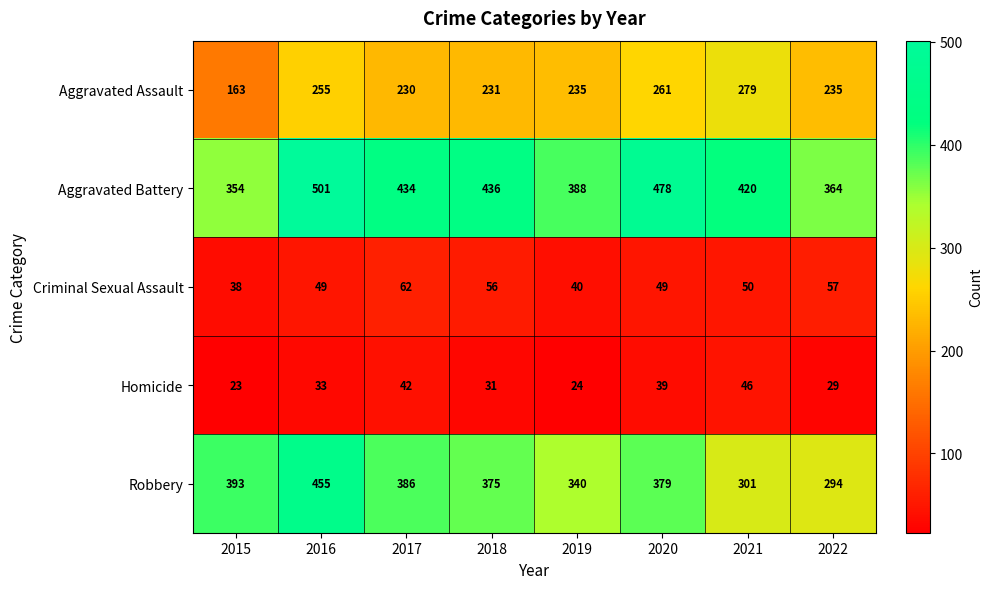

Is the value of Aggravated Battery at 2019 greater than the value of Homicide at 2021?

Yes